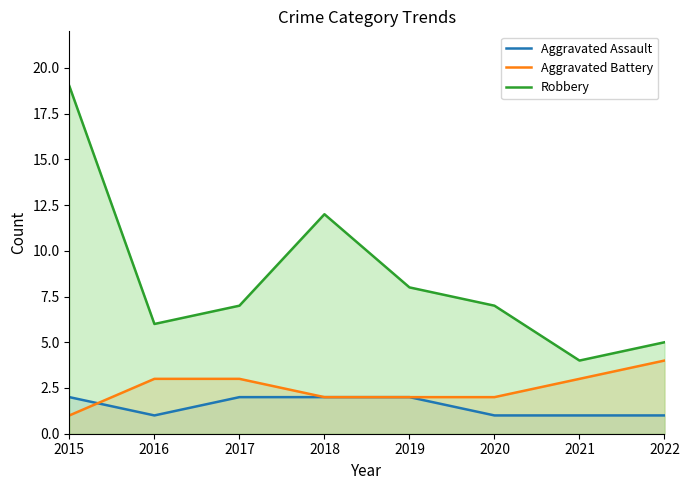

Which series has the largest total across all categories?

Robbery